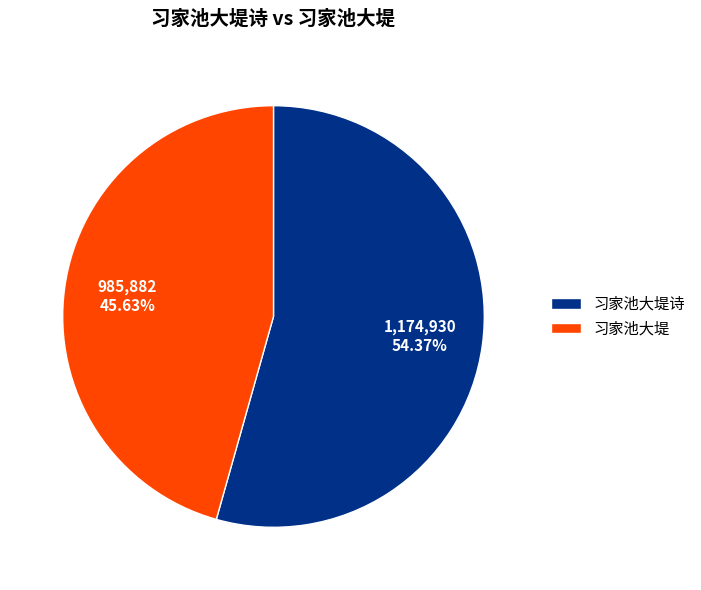

Which has a higher value, 习家池大堤 or 习家池大堤诗?

习家池大堤诗